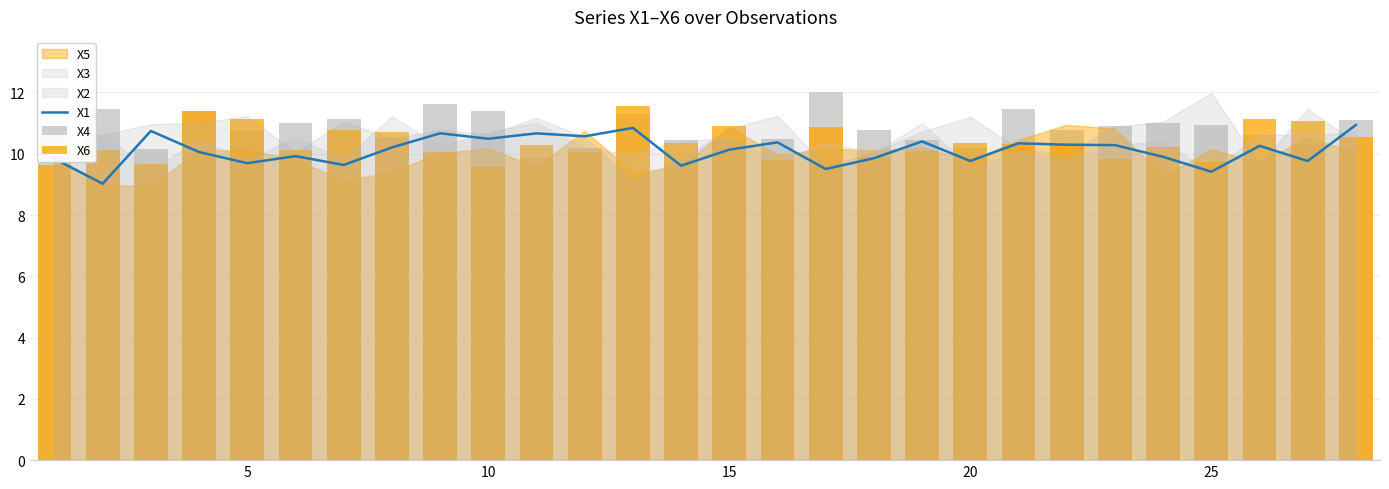

The value of X1 at 5 is 14.8. True or false?

False